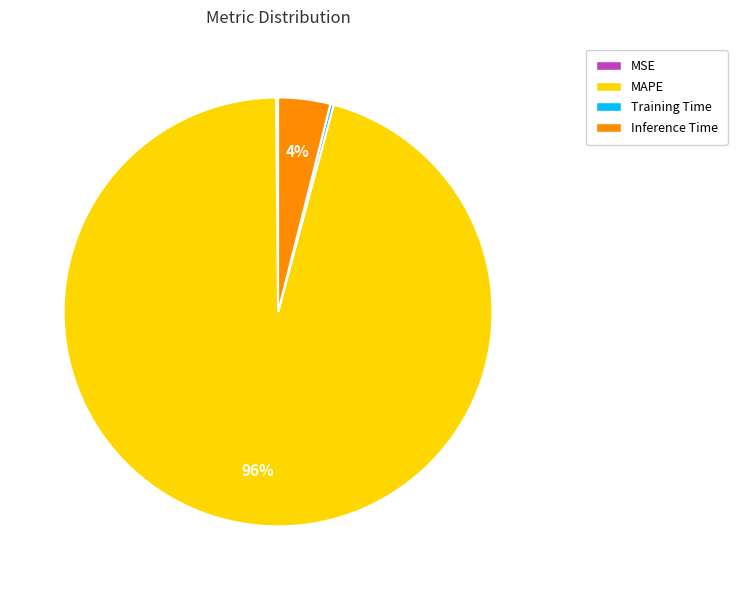

True or false: MAPE accounts for 96% of the total.

True